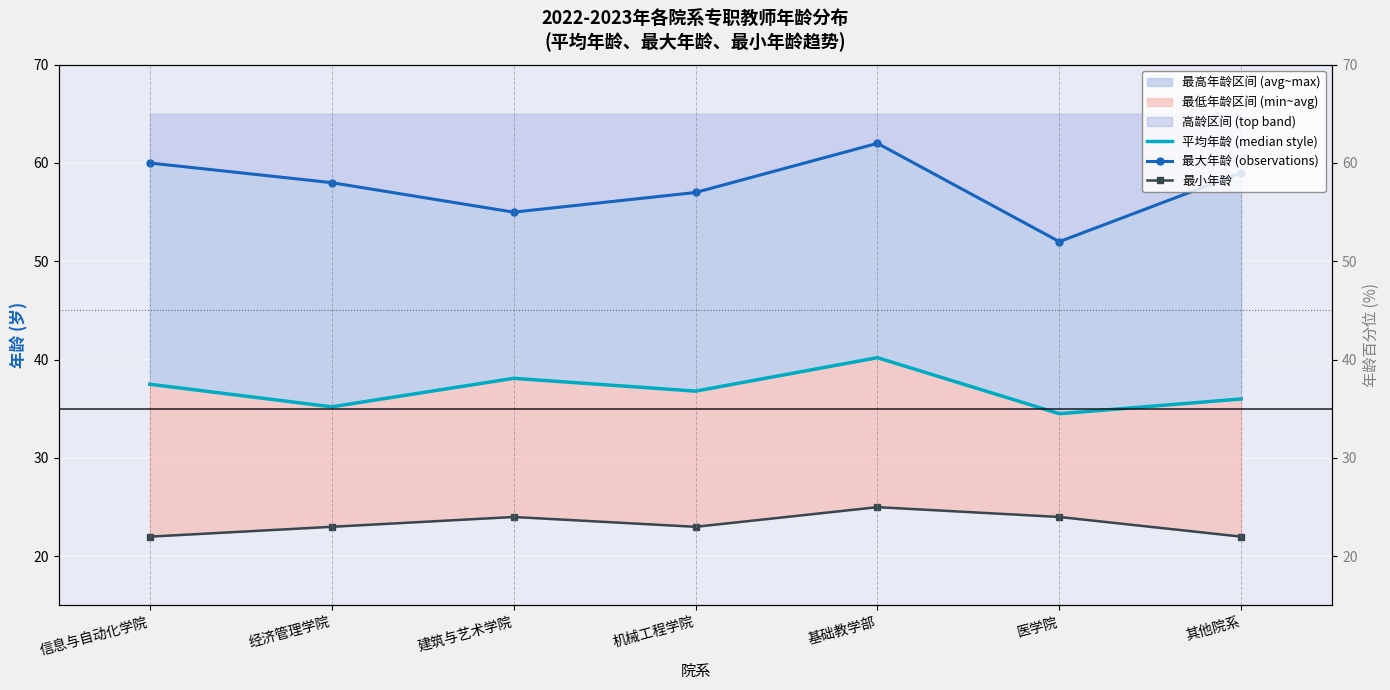

Between 信息与自动化学院 and 机械工程学院, which series saw the biggest shift?

最大年龄 (observations)